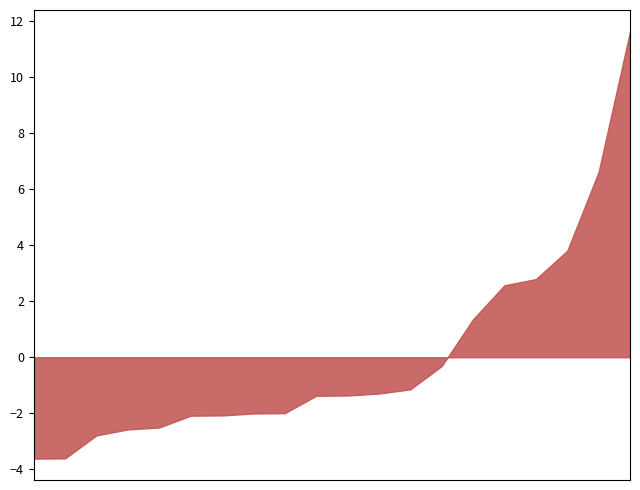

Between 92398019 and 92398003, which is larger?

92398003